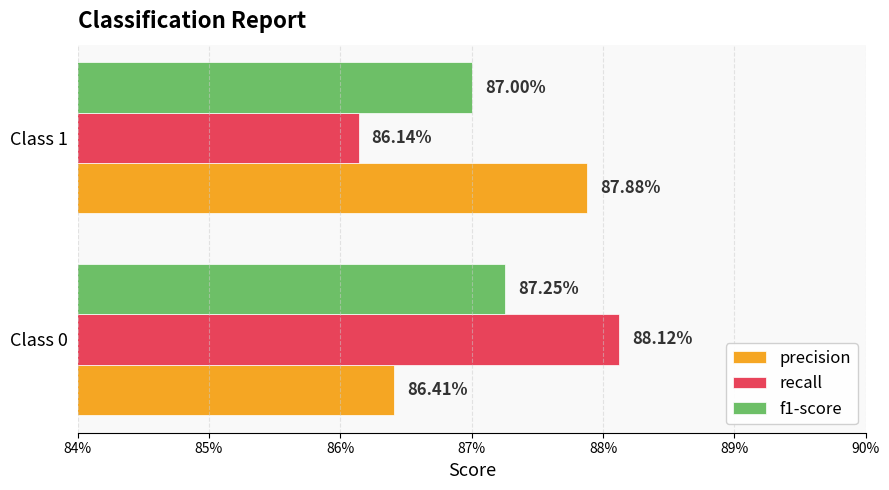

What are all the series names shown in the legend?

precision, recall, f1-score